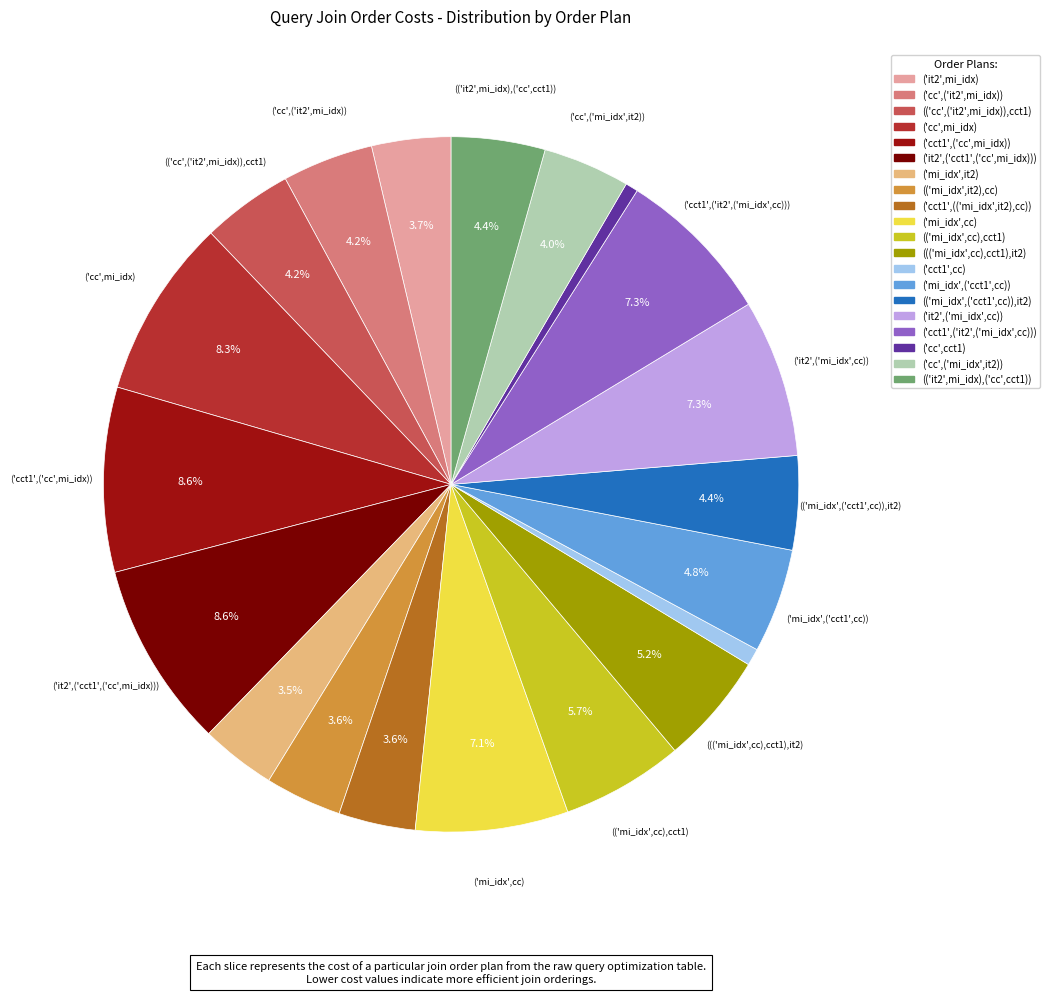

Count the number of slices in the pie.

20